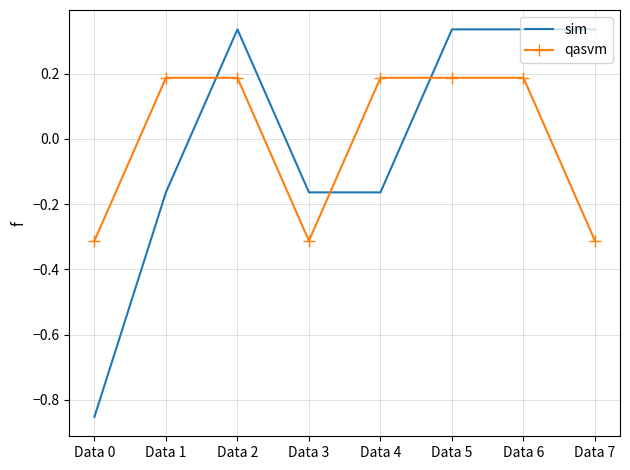

Which series has the largest range (max minus min)?

sim